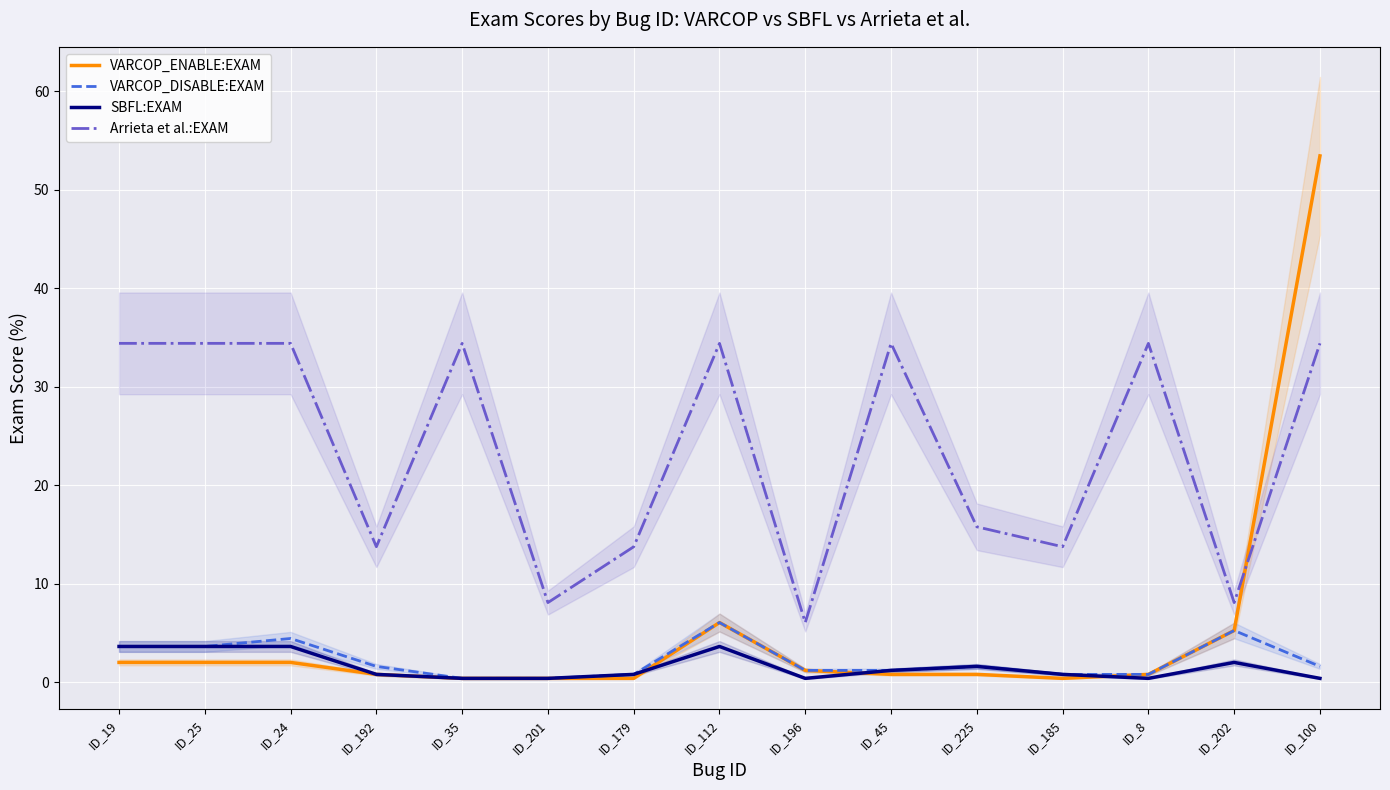

What is the sum of all VARCOP_DISABLE:EXAM values?

33.6